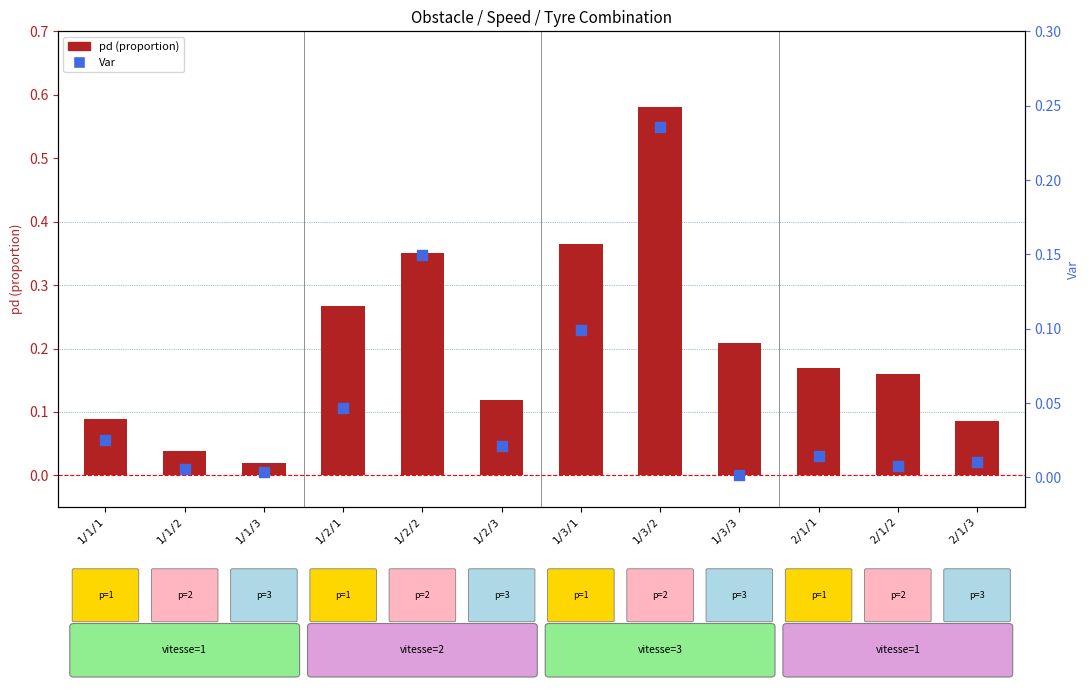

Which series has the widest spread of Y values?

pd (proportion)